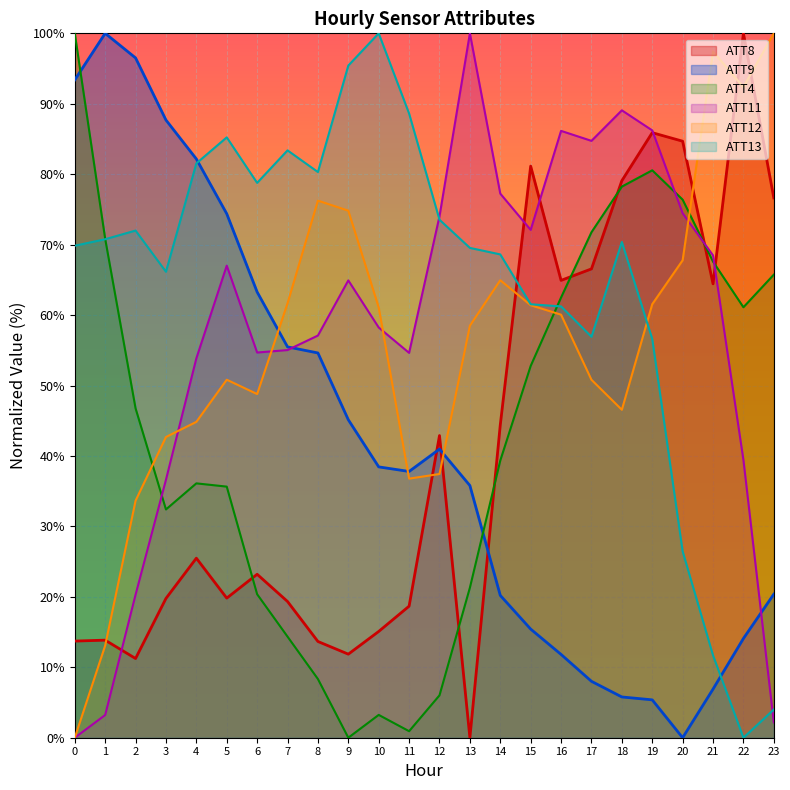

At which label does ATT11 first exceed 64?

5